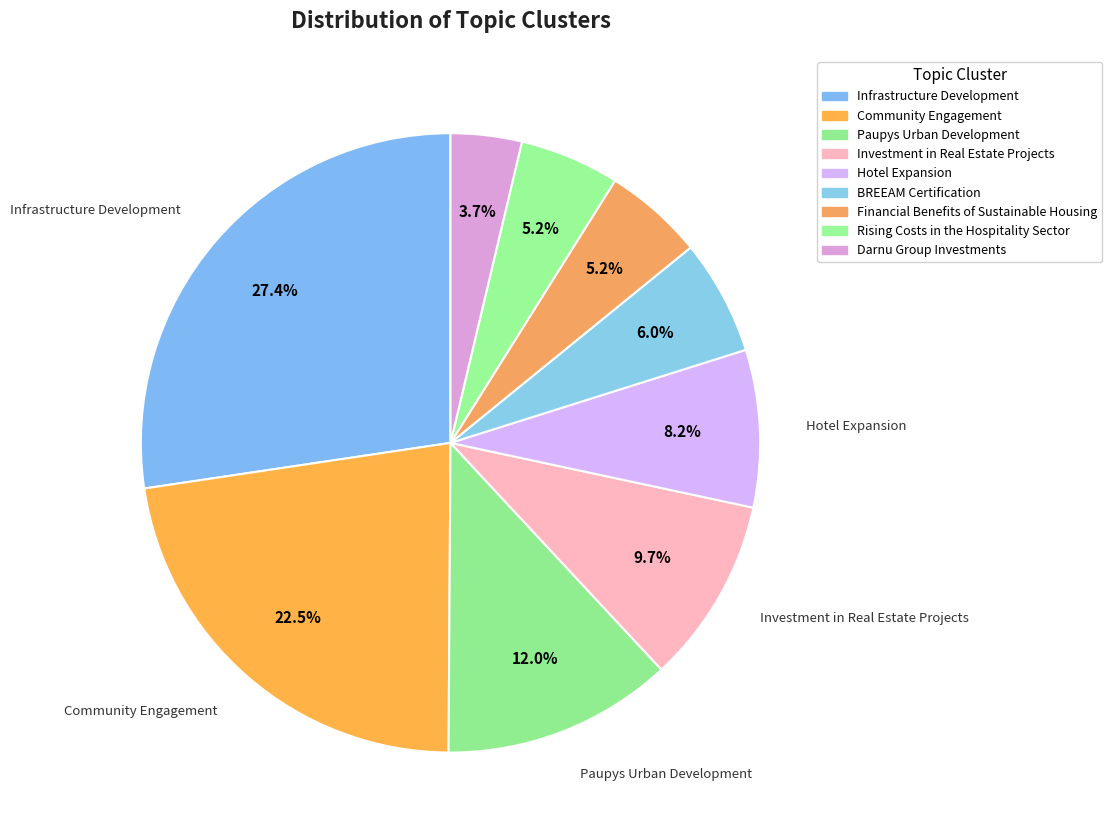

To the nearest percent, what is the combined percentage of Financial Benefits of Sustainable Housing and Paupys Urban Development?

17%